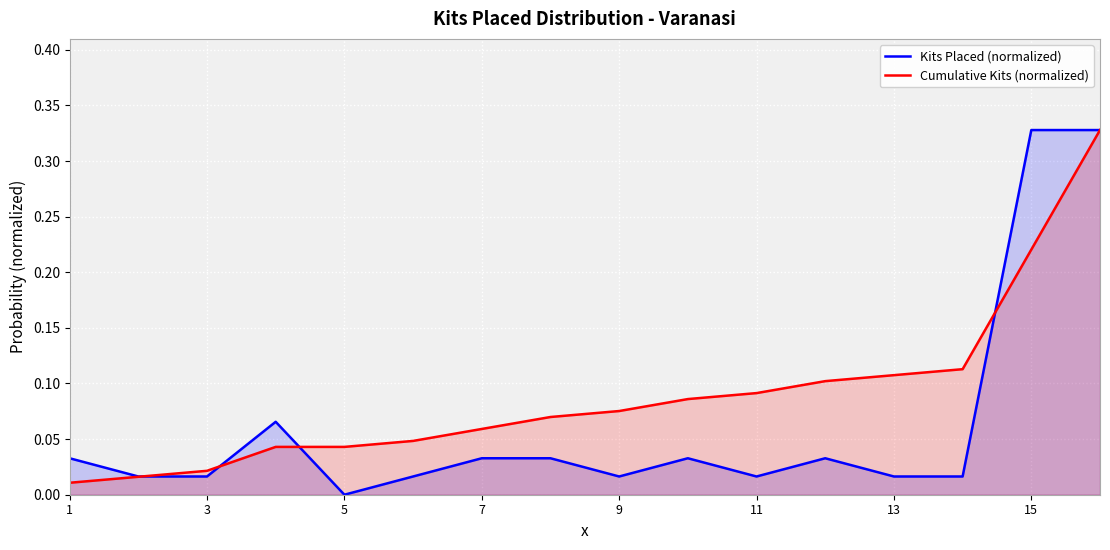

Reading right to left, list all the values displayed in this chart.

Kits Placed (normalized): 0.3	0.3	0.0	0.0	0.0	0.0	0.0	0.0	0.0	0.0	0.0	0.0	0.1	0.0	0.0	0.0
Cumulative Kits (normalized): 0.3	0.2	0.1	0.1	0.1	0.1	0.1	0.1	0.1	0.1	0.0	0.0	0.0	0.0	0.0	0.0